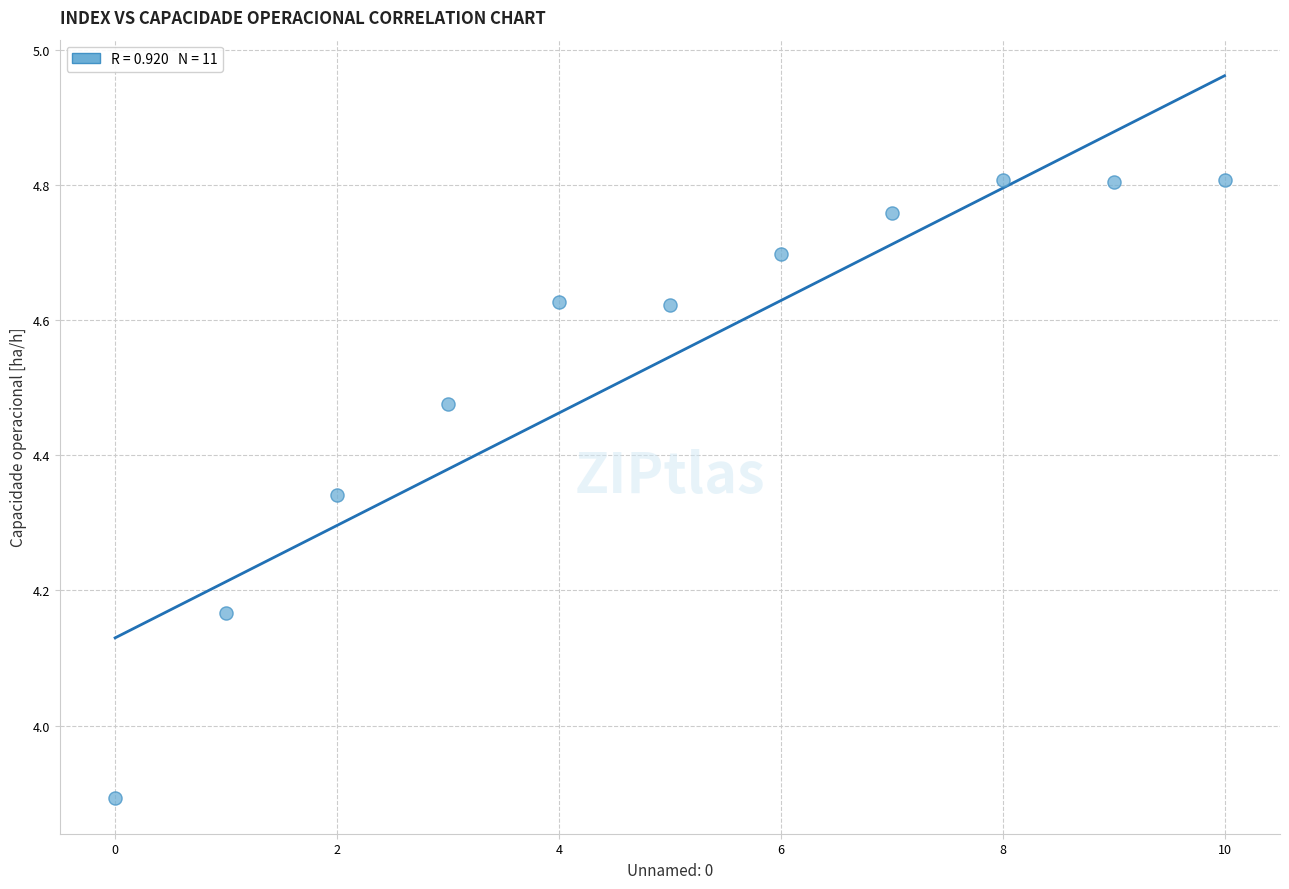

What Y value in the scatter plot is closest to 4?

3.9